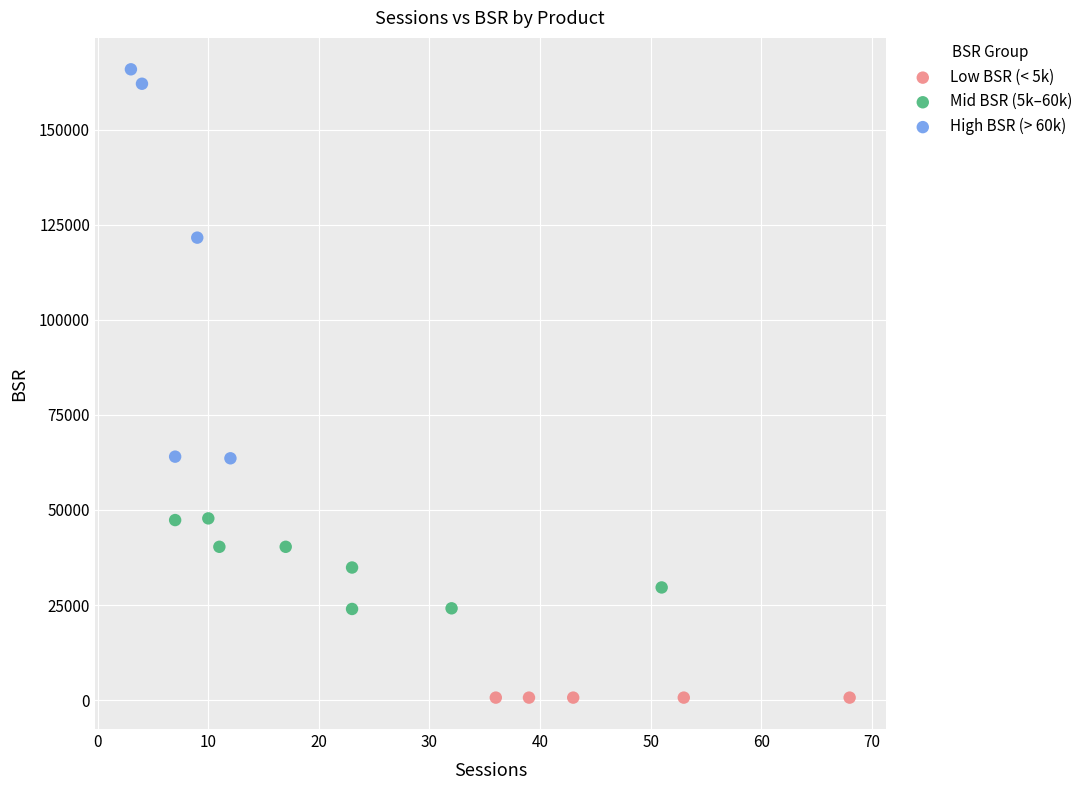

What are all the series names shown in the legend?

Low BSR (< 5k), Mid BSR (5k–60k), High BSR (> 60k)